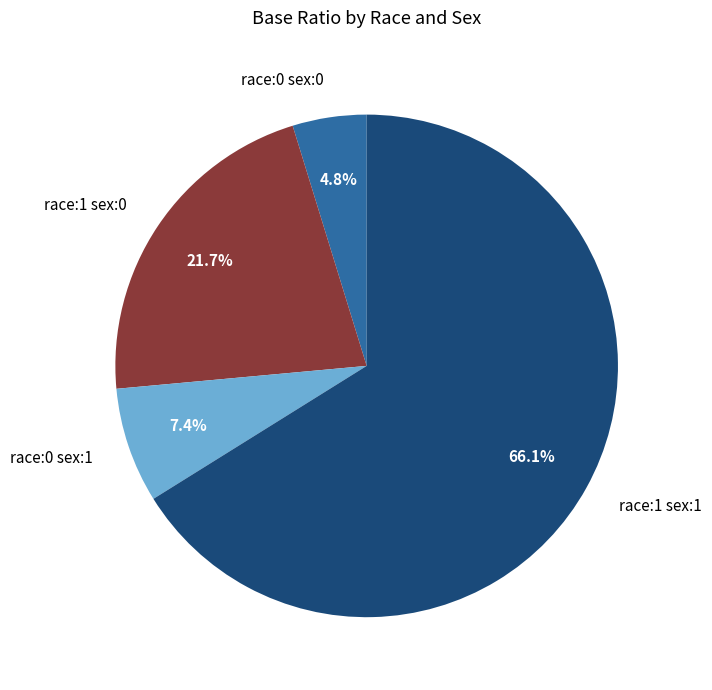

To the nearest percent, what percentage of the pie is race:1 sex:1?

66%